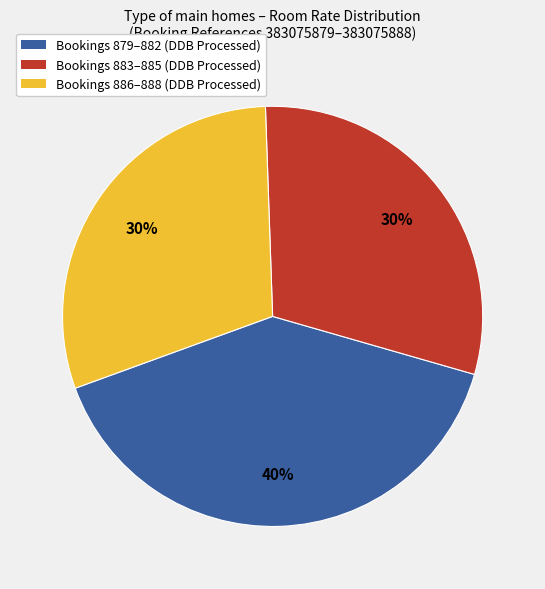

To the nearest percent, what percentage of the pie is Bookings 883–885 (DDB Processed)?

30%